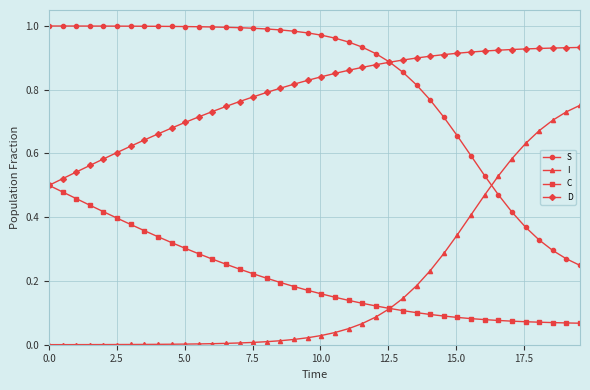

True or false: D and I intersect in this chart.

False